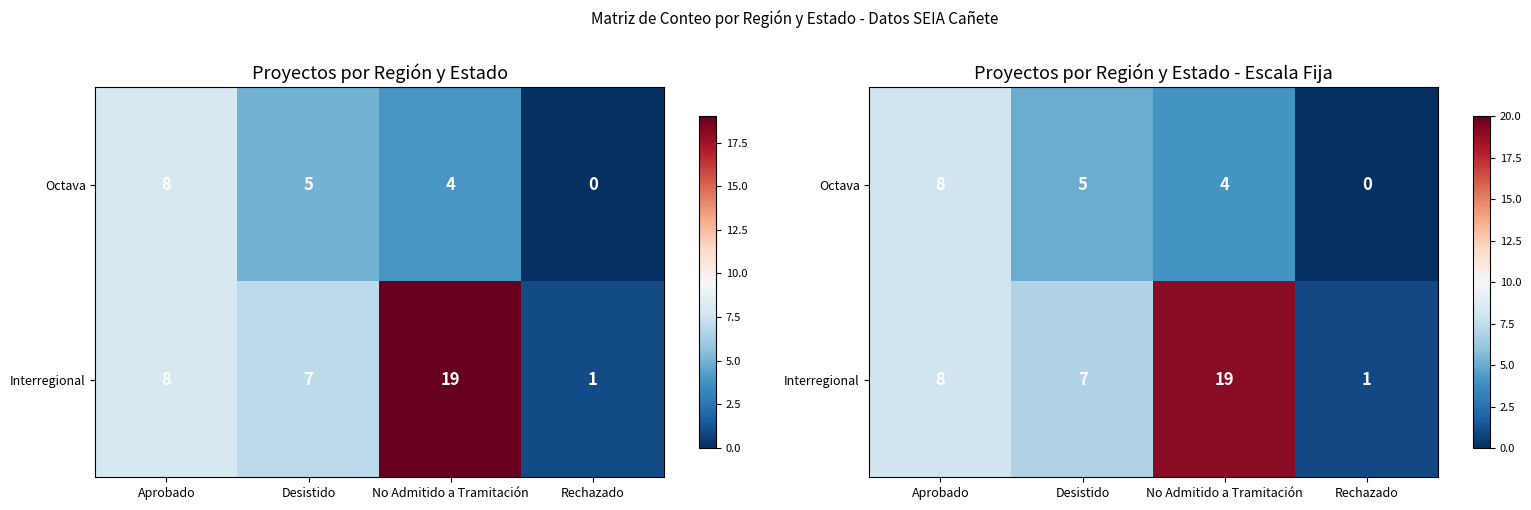

How many Octava values are between 4 and 8?

3